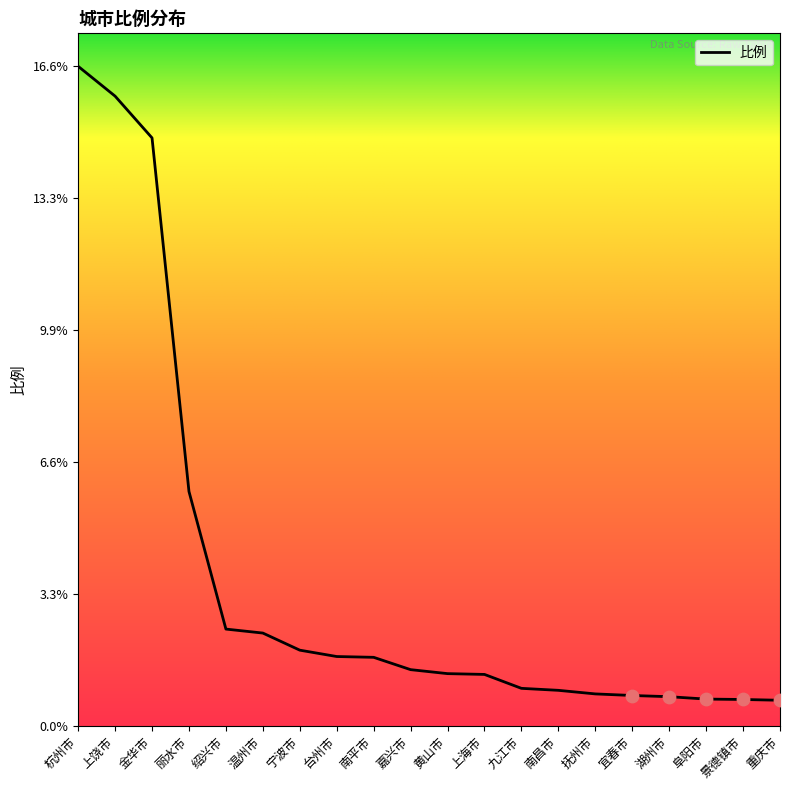

Which has a higher value, 重庆市 or 上海市?

上海市